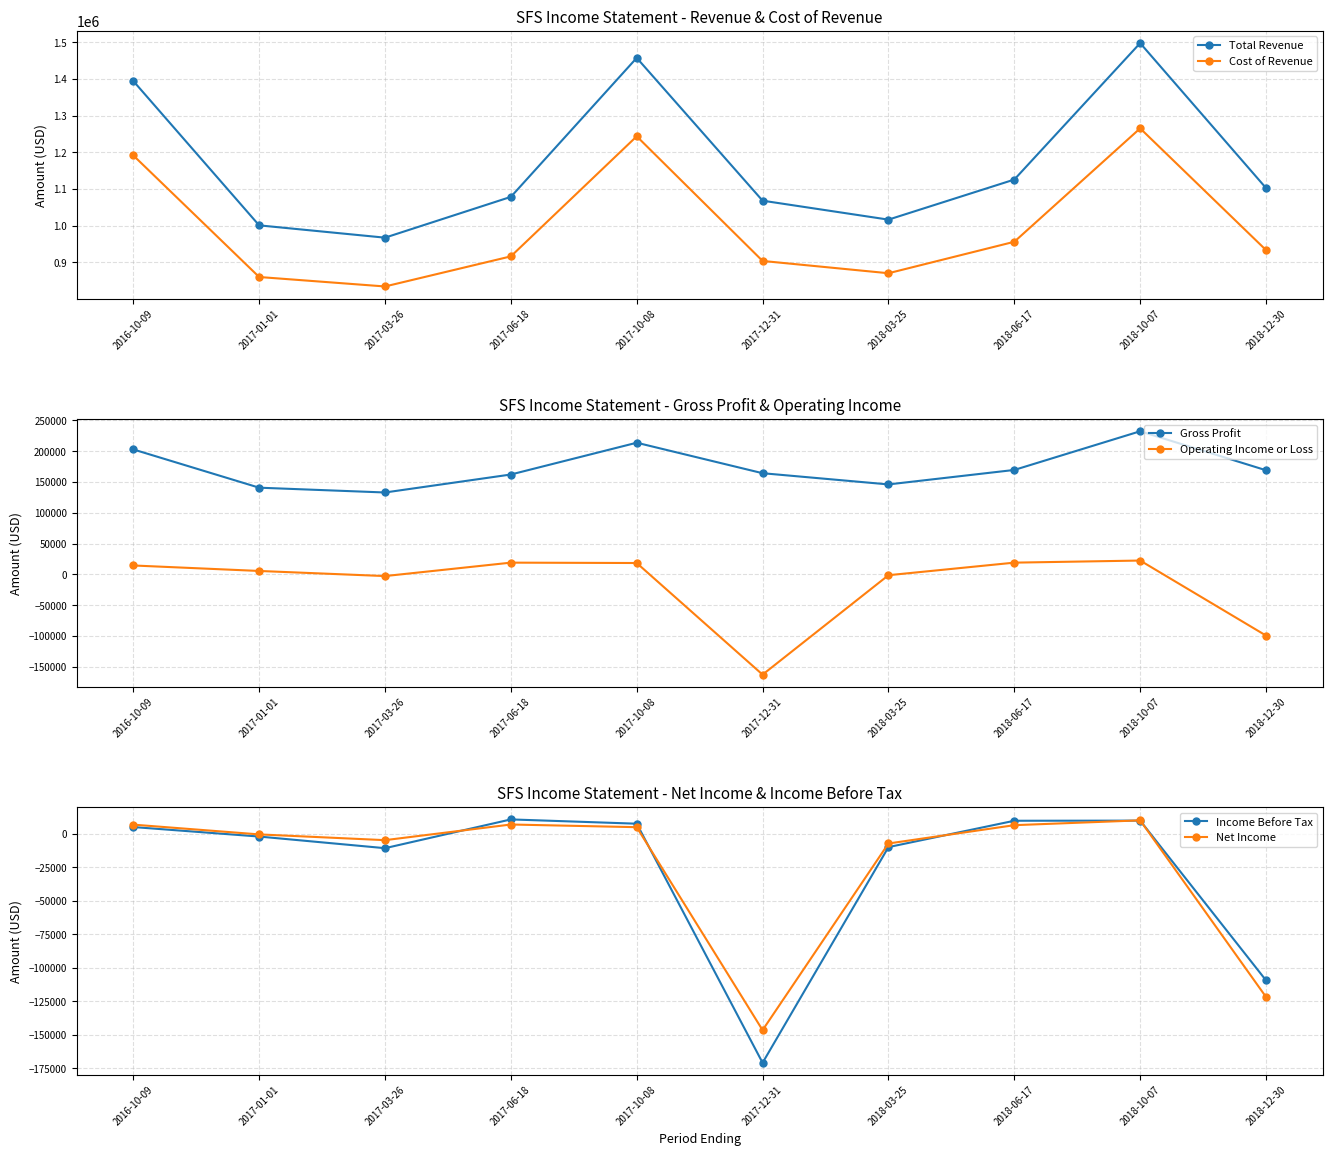

True or false: Net Income has a value of -300 at 2017-01-01.

True